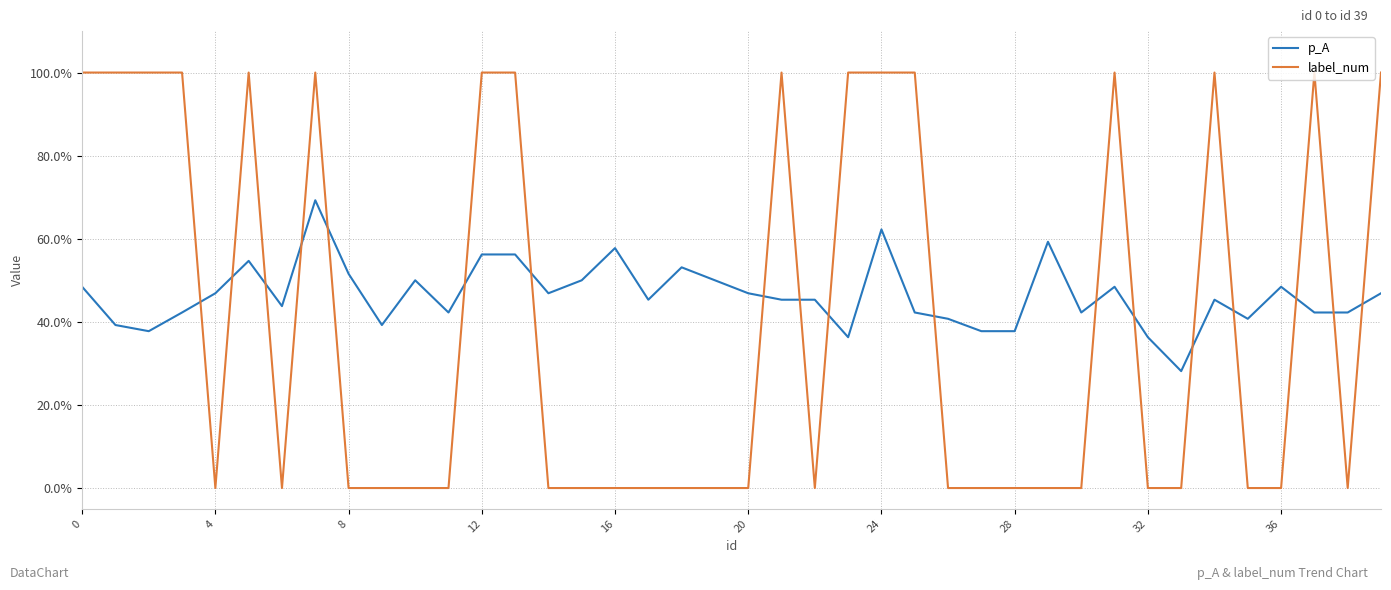

Is this an area chart (filled region under the line)?

No